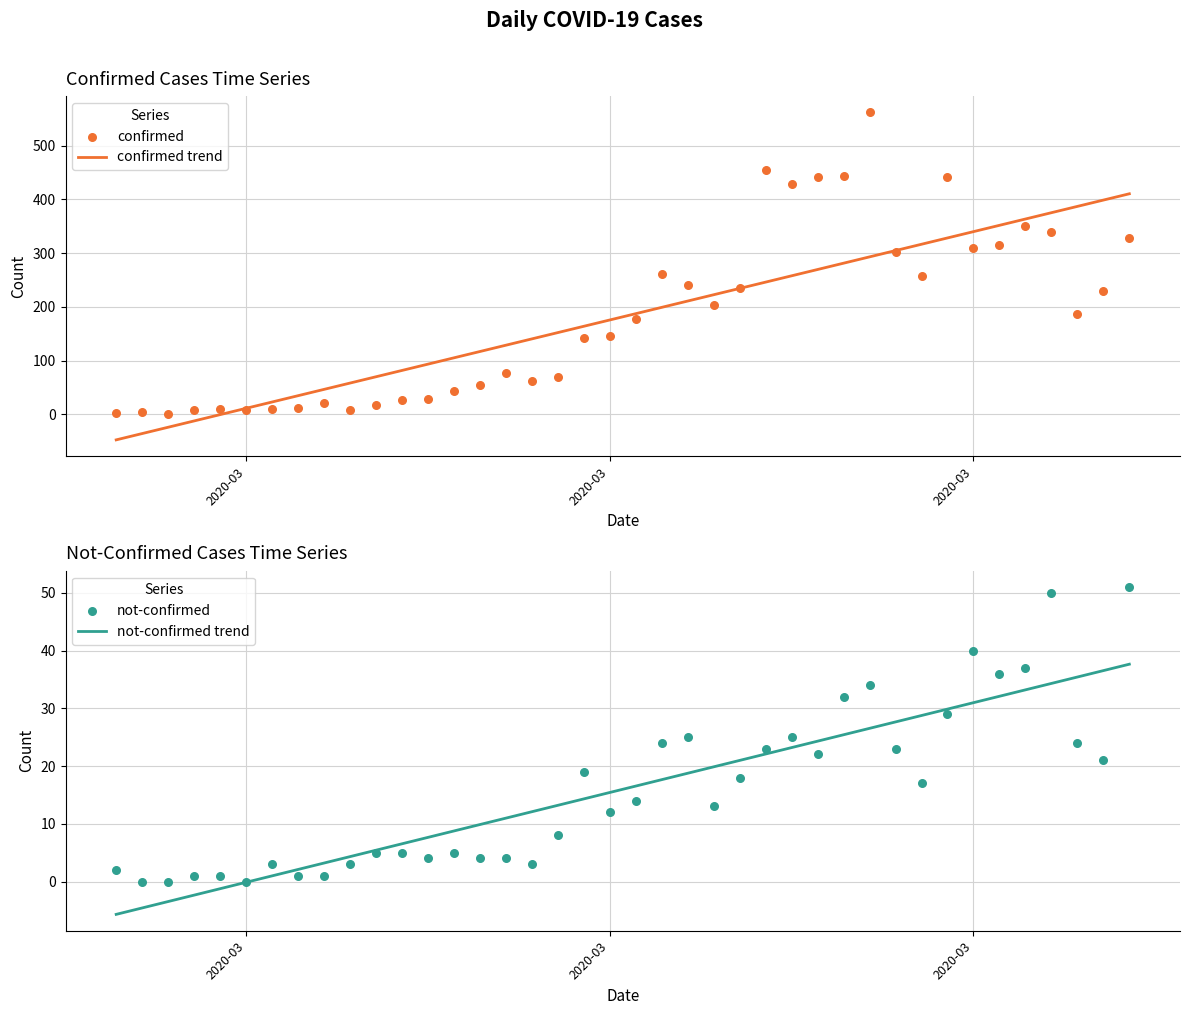

Which series contains the lowest Y value?

confirmed trend